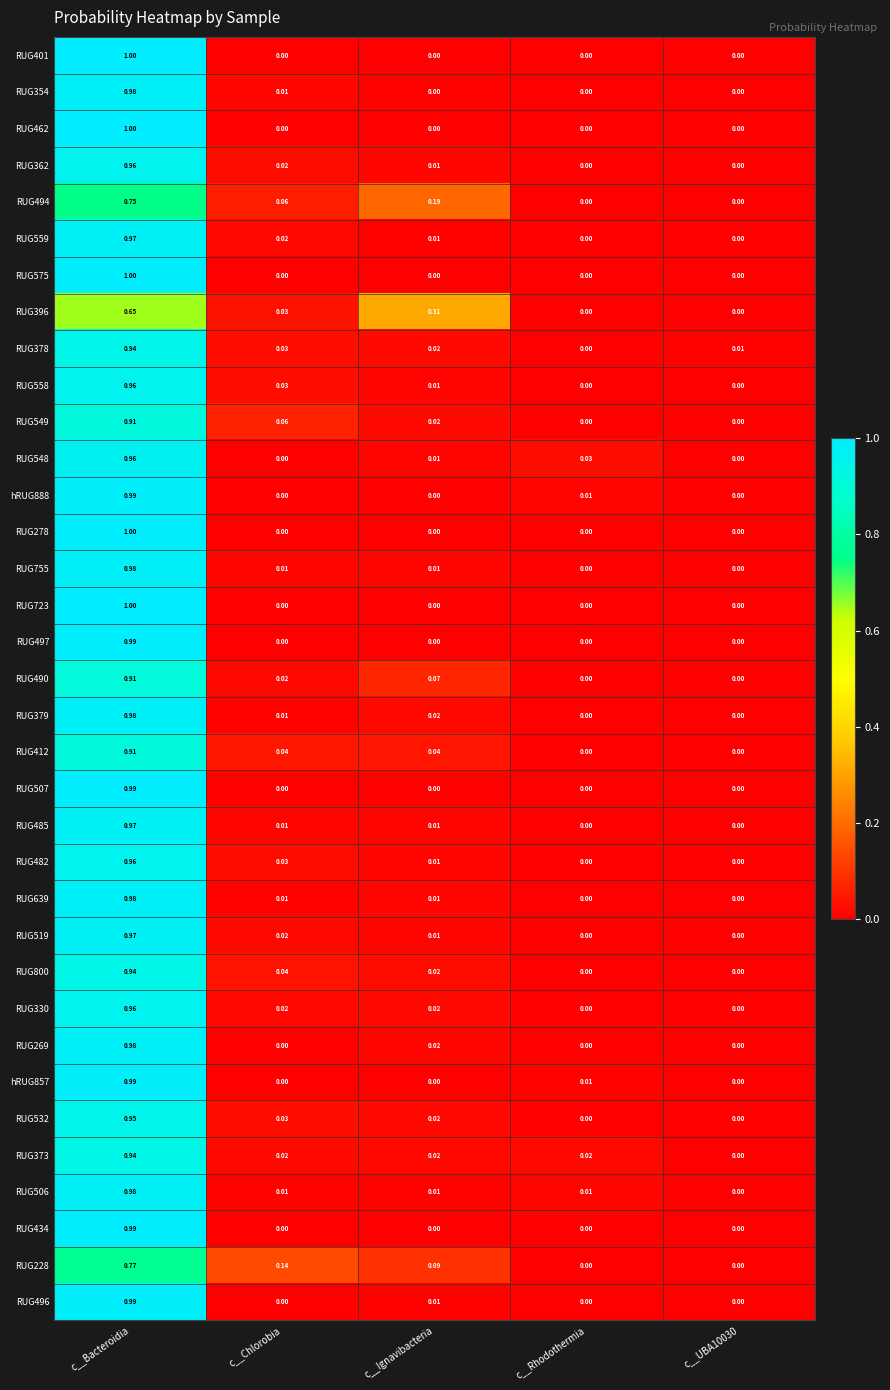

Which category has the highest value in the RUG362 series?

c__Bacteroidia